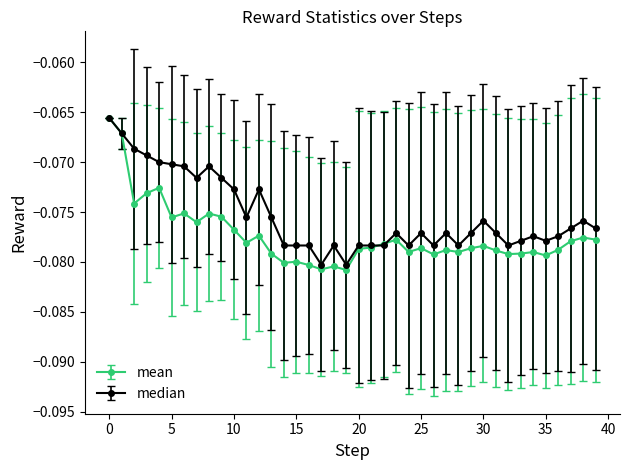

Which series has the largest range (max minus min)?

mean